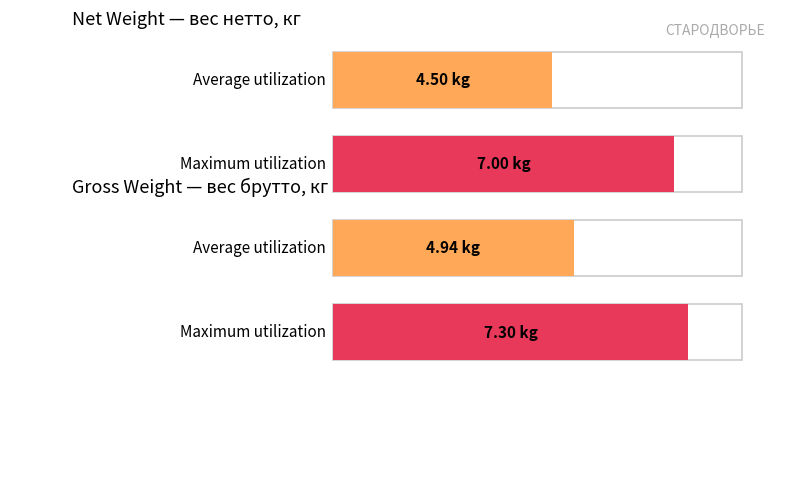

What are all the series names shown in the legend?

вес нетто, кг, вес брутто, кг